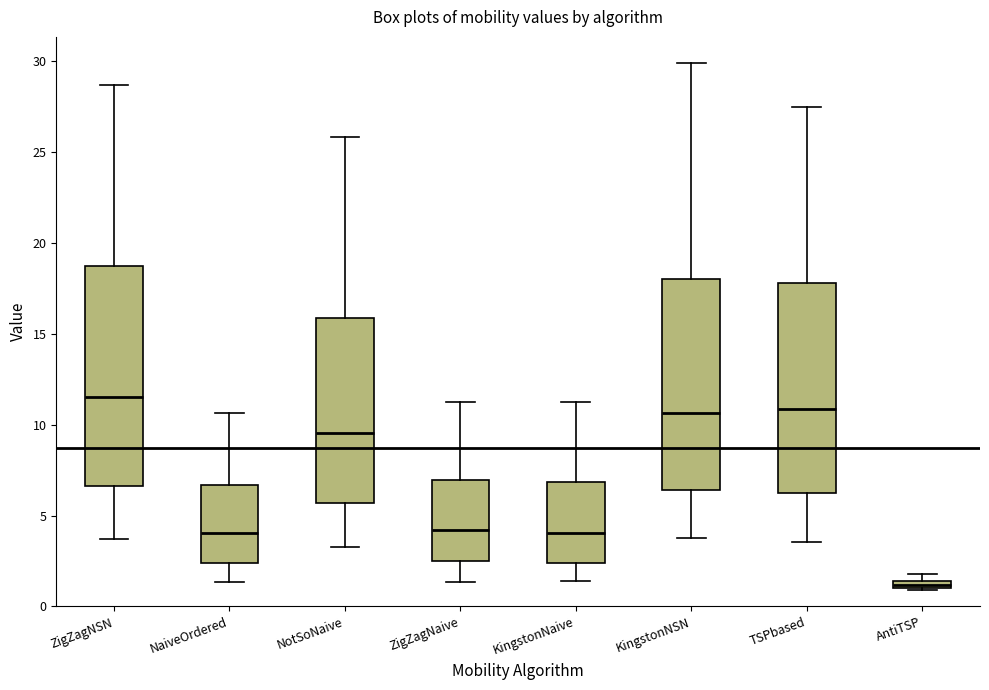

Where does the median line of the box for KingstonNaive sit on the y-axis? The values are not printed on the chart, so give them approximately, as read against the axis.

4.0